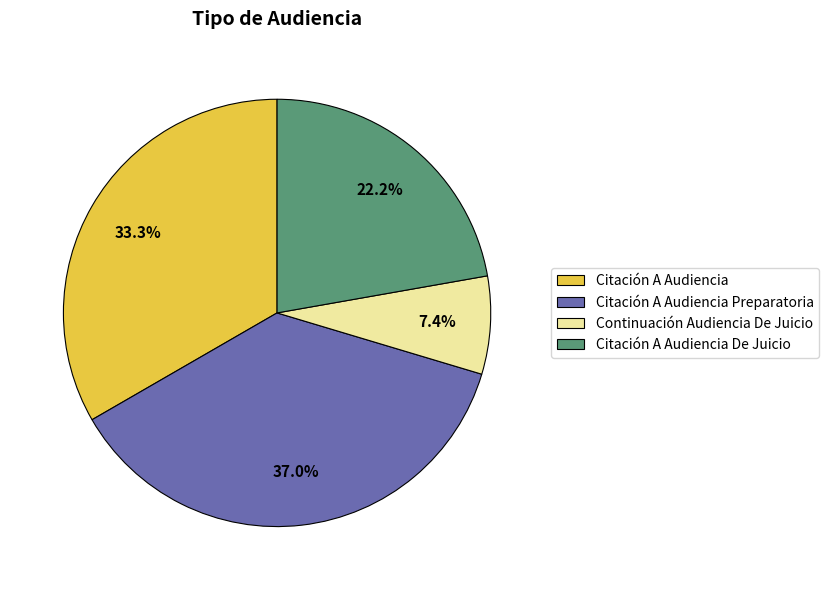

Count the number of slices in the pie.

4